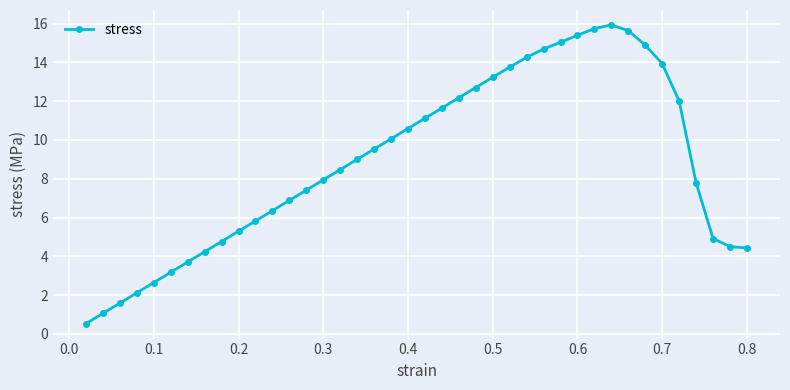

True or false: the data has more than 0 interior local peaks.

True